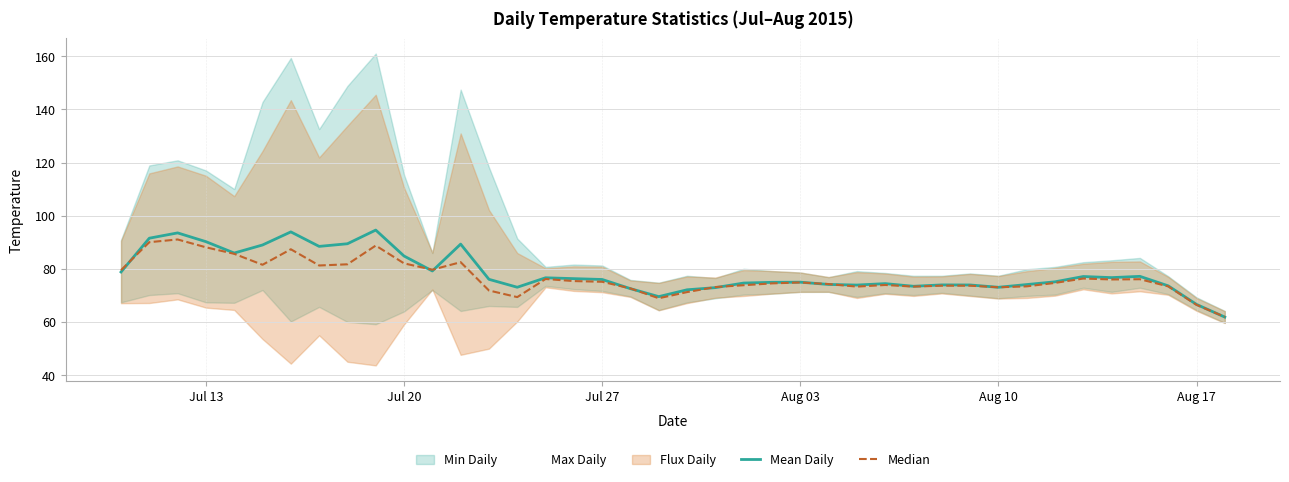

How many intersections are there between Median and Mean Daily?

10